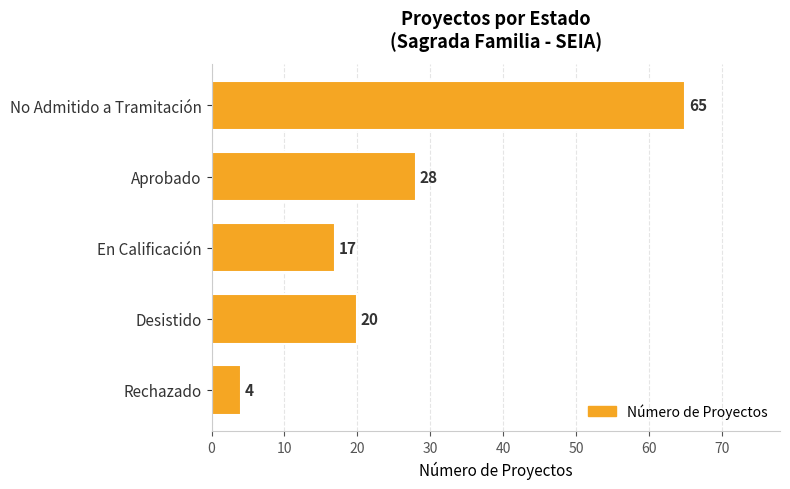

At which label is the value closest to 34?

Aprobado